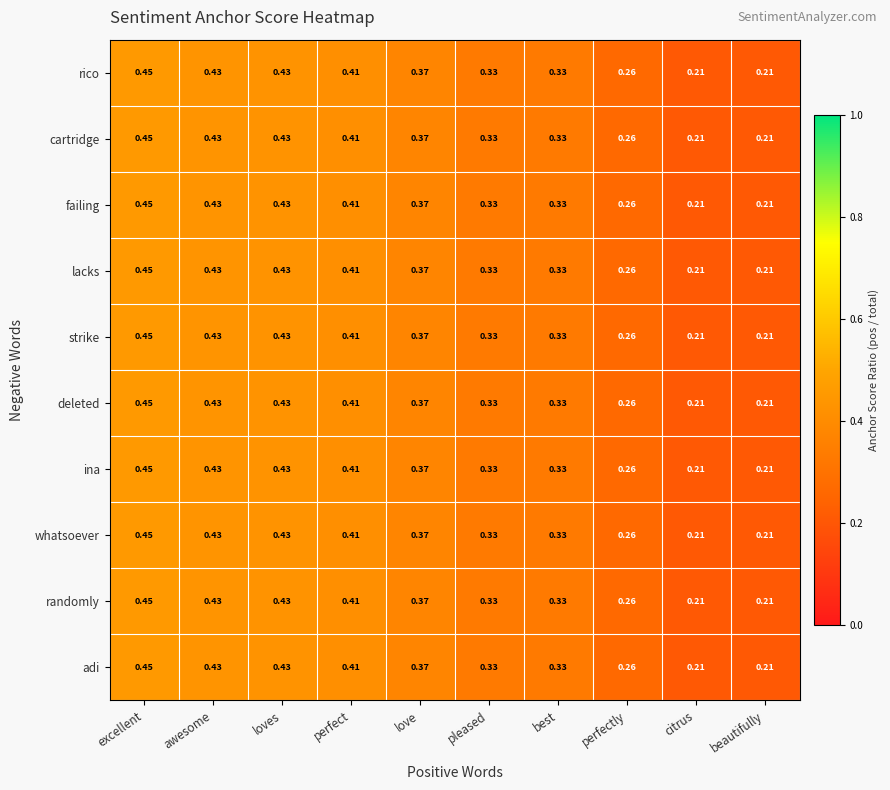

At which category is the sum across all series the highest?

excellent